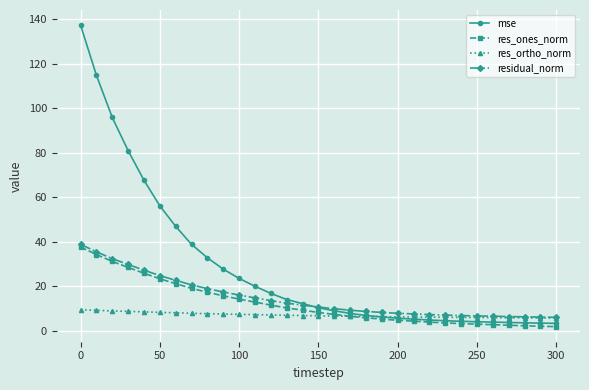

Which series has the largest range (max minus min)?

mse